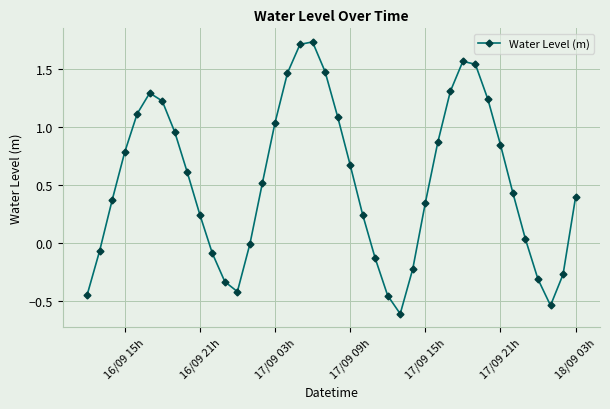

What is the value of the 13th point from the left?

-0.4